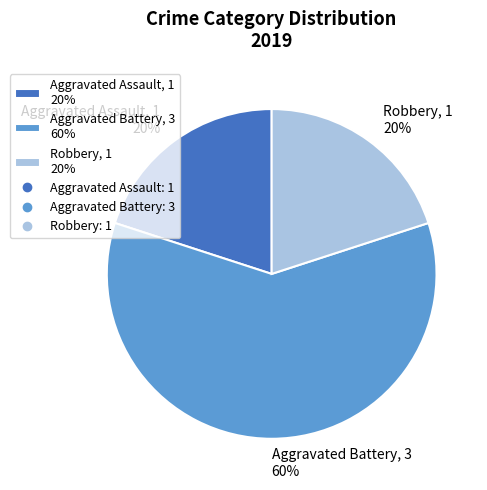

Does Aggravated Battery represent more than half of the total?

Yes